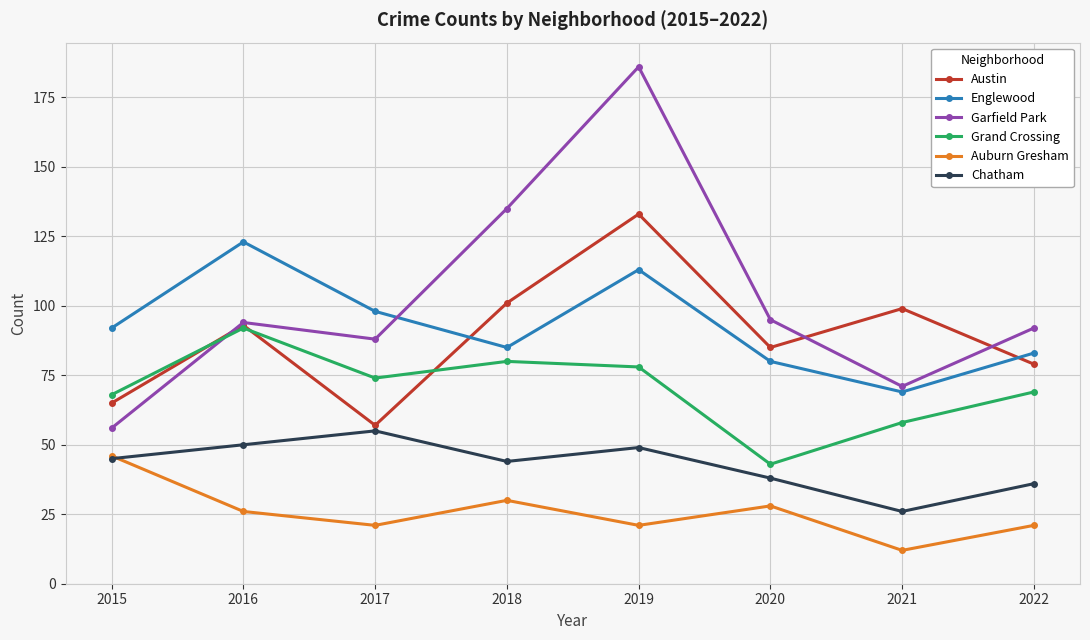

What is the total value across all series at 2022?

380